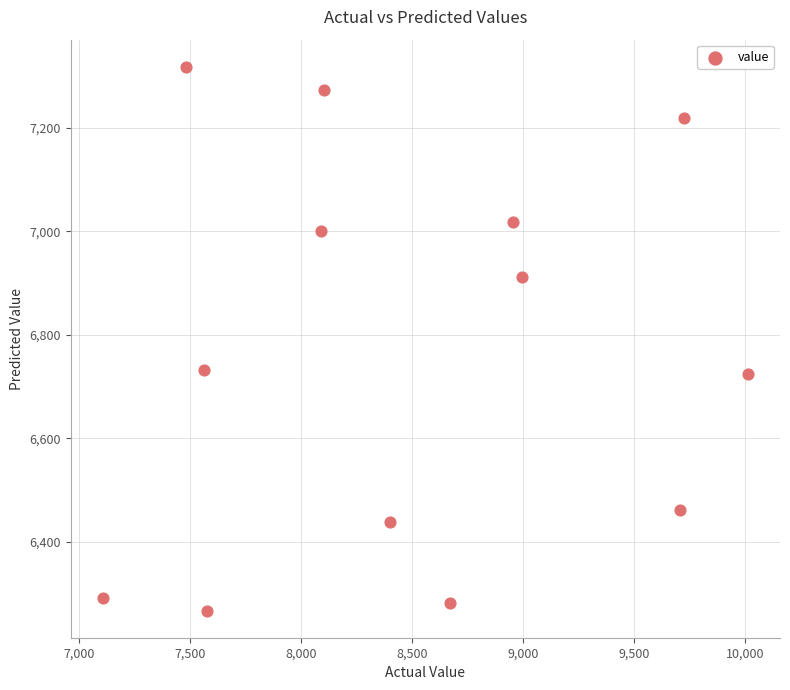

What is the range of X values (max minus min)?

2905.0